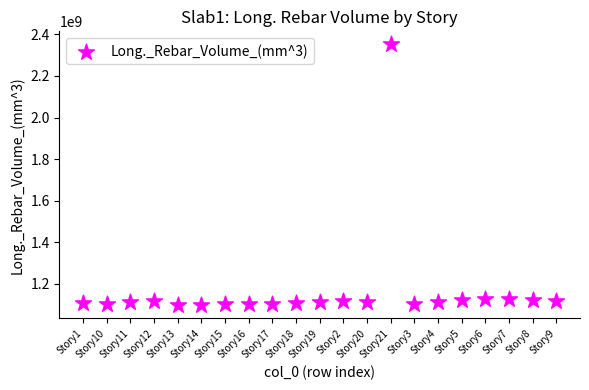

What is the range of Y values (max minus min)?

1254186101.4